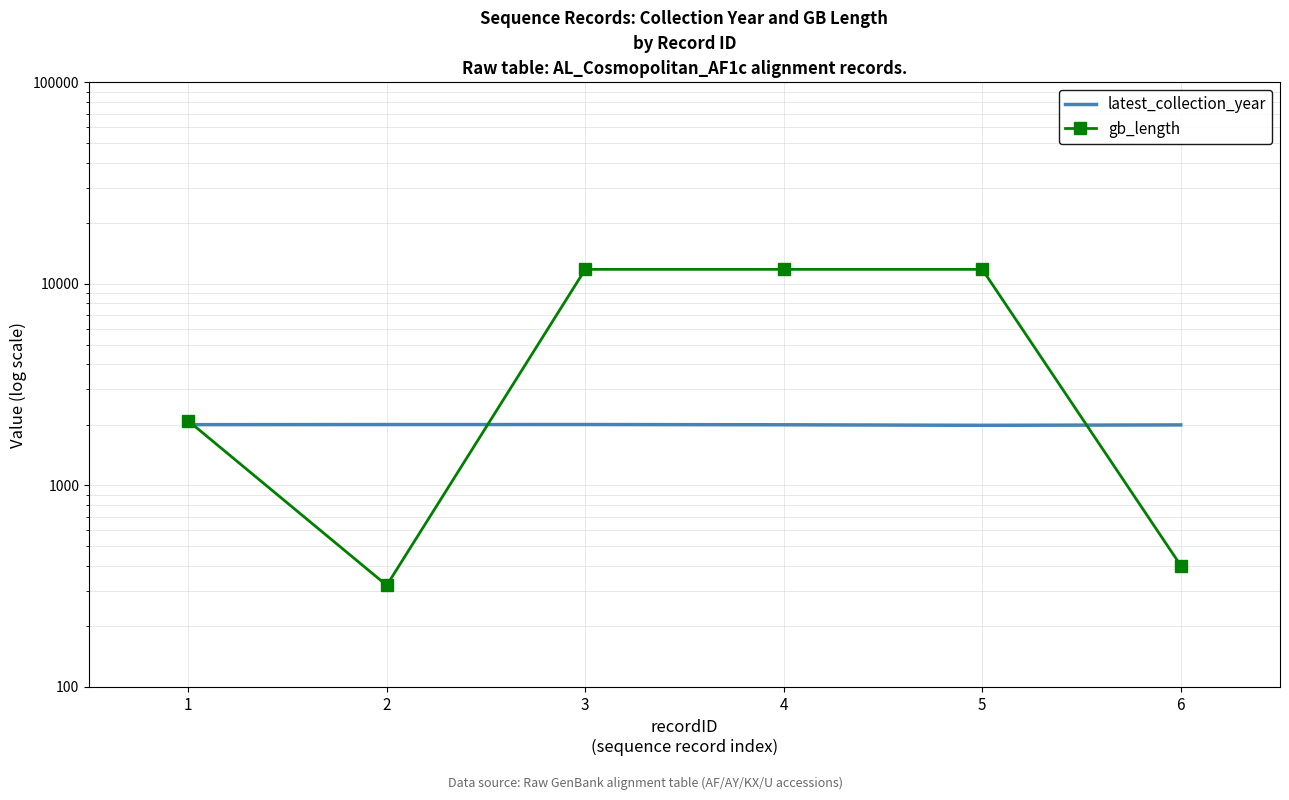

Reading left to right, transcribe all the data shown in this chart.

latest_collection_year: 2001	2003	2004	1998	1986	1995
gb_length: 2090	319	11801	11801	11801	400